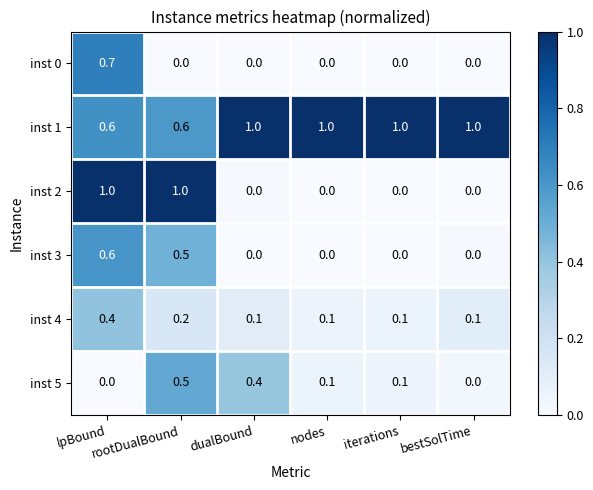

What is the average value of the inst 2 series?

0.3